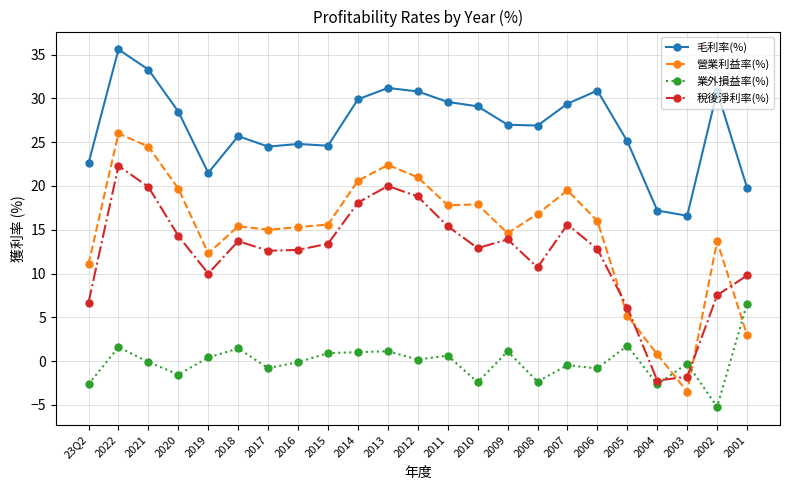

At 2011, list the series in order from largest to smallest.

毛利率(%), 營業利益率(%), 稅後淨利率(%), 業外損益率(%)